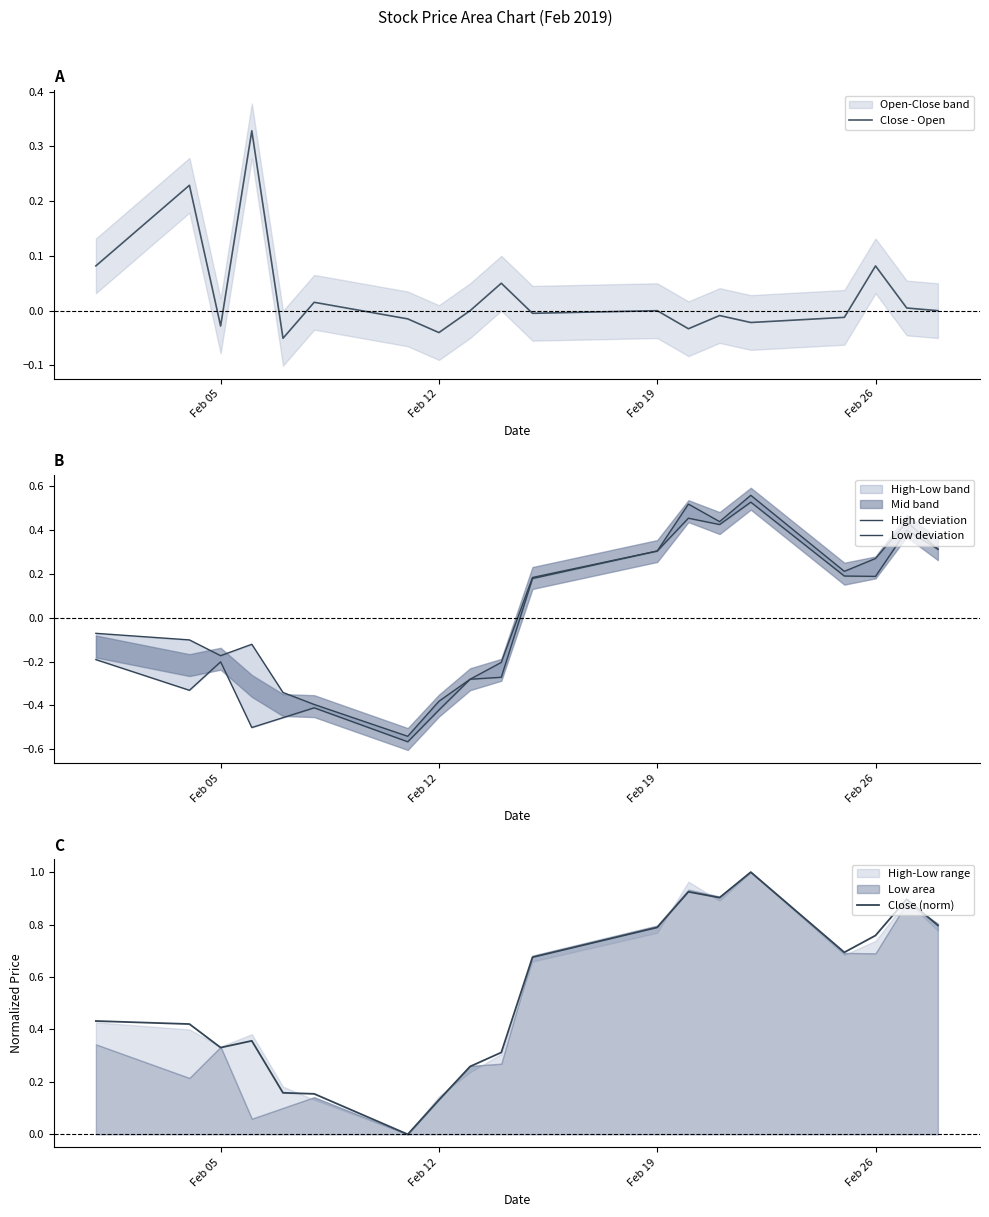

Count the number of categories in the chart.

19